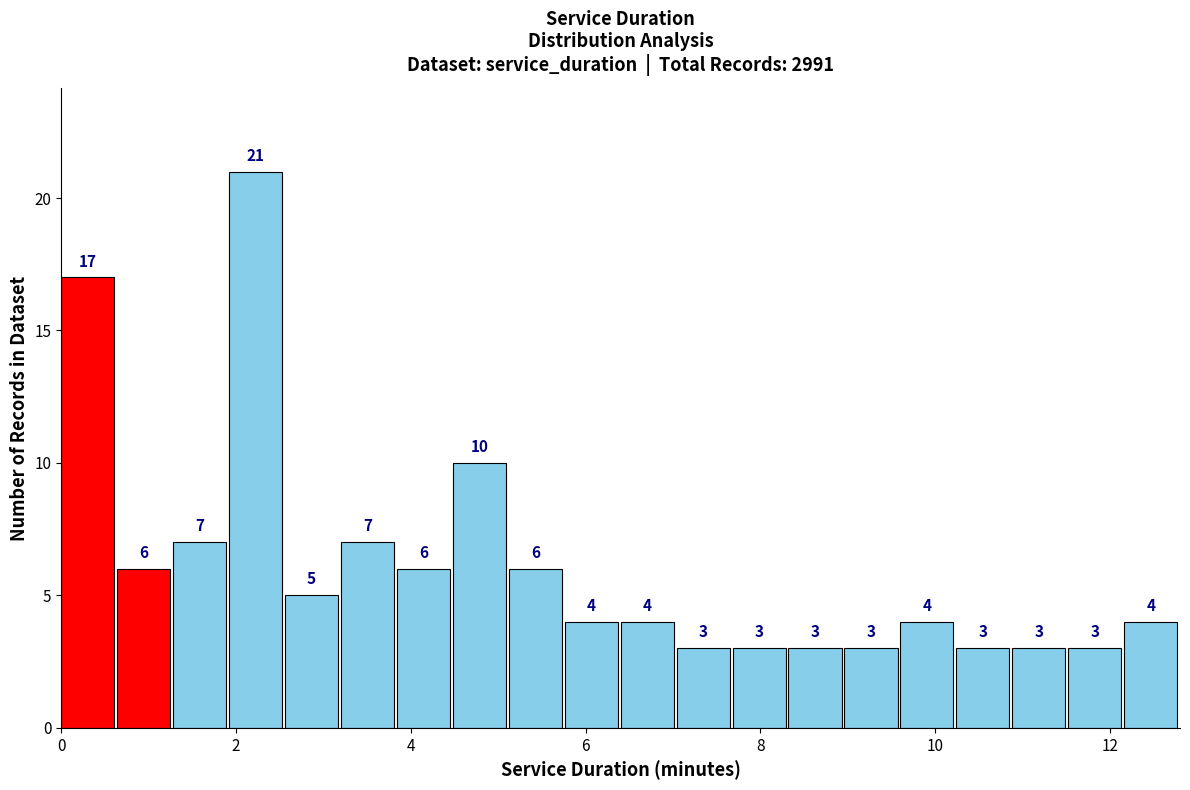

Read against the x-axis, roughly where is the centre of the tallest bar?

2.2